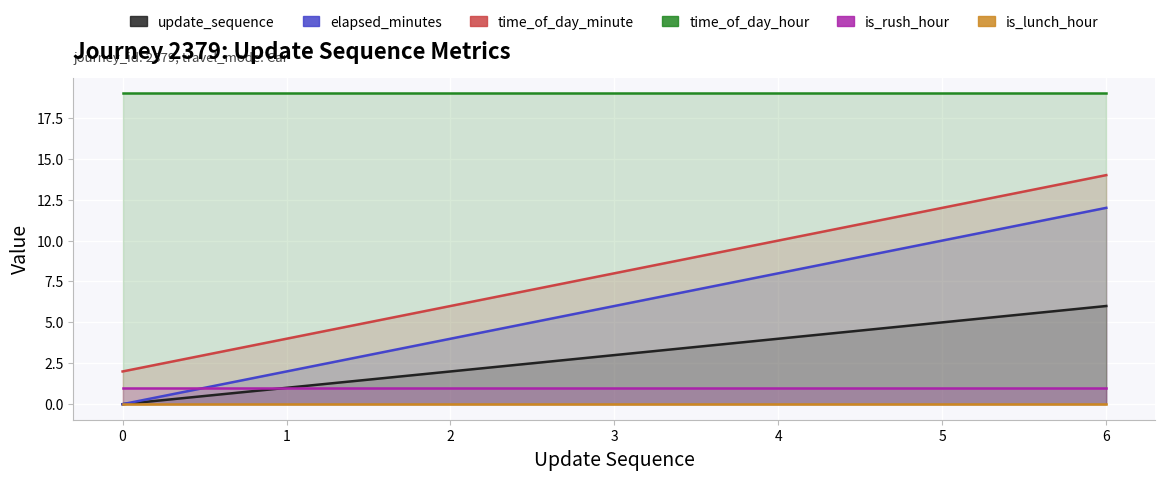

True or false: time_of_day_hour has more than 2 points higher than both neighbors.

False